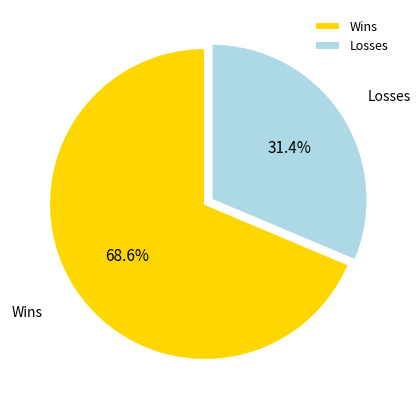

To the nearest percent, what is the average slice percentage?

50%